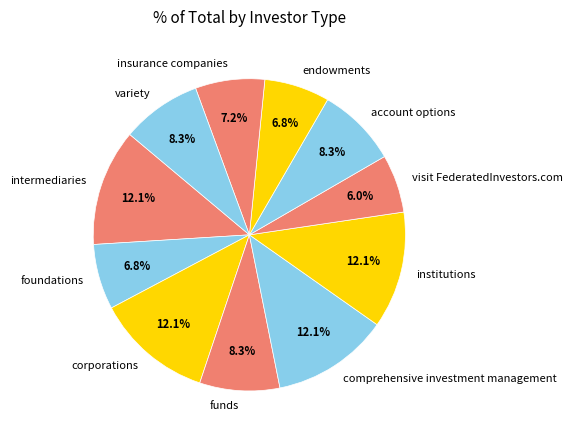

How many segments does this pie chart have?

11